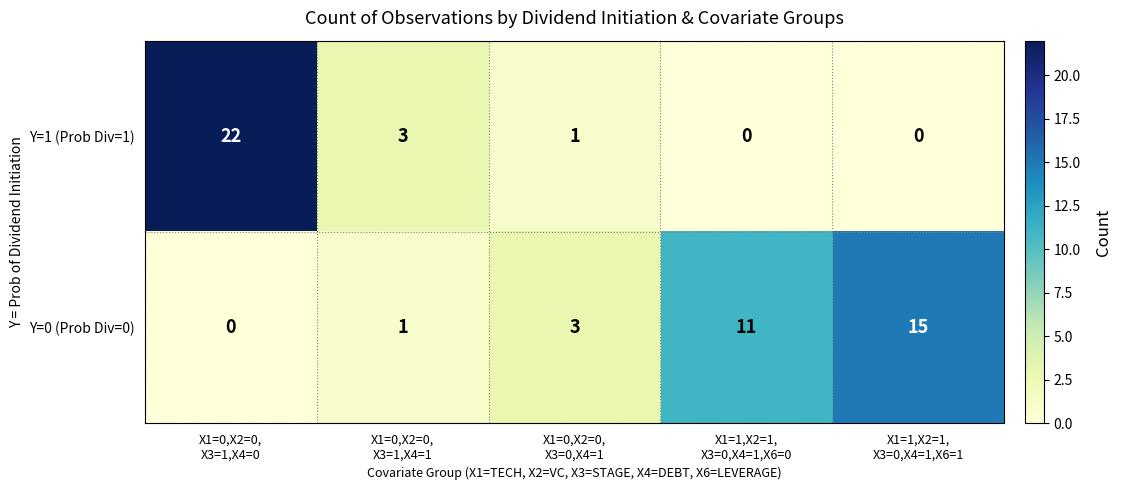

Which label corresponds to the largest value in the chart?

X1=0,X2=0,
X3=1,X4=0